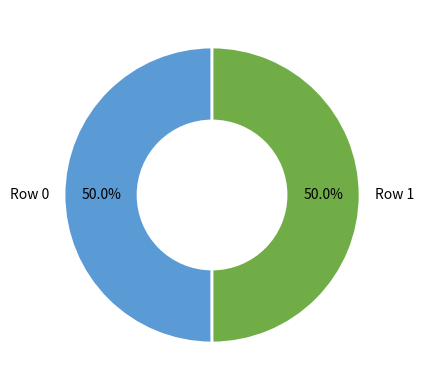

What is the ratio of the value at Row 1 to the value at Row 0?

1.0